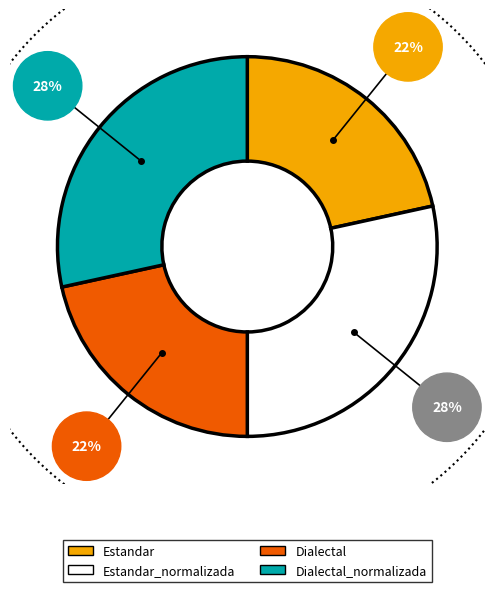

The Dialectal_normalizada slice represents 28% of the pie. True or false?

True